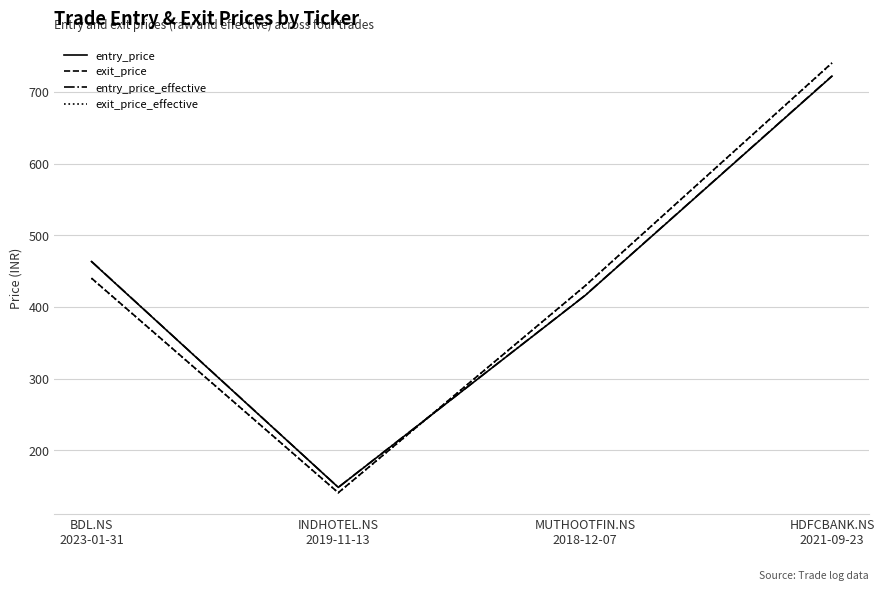

Which series ends up on top after the final intersection of entry_price_effective and exit_price_effective?

exit_price_effective